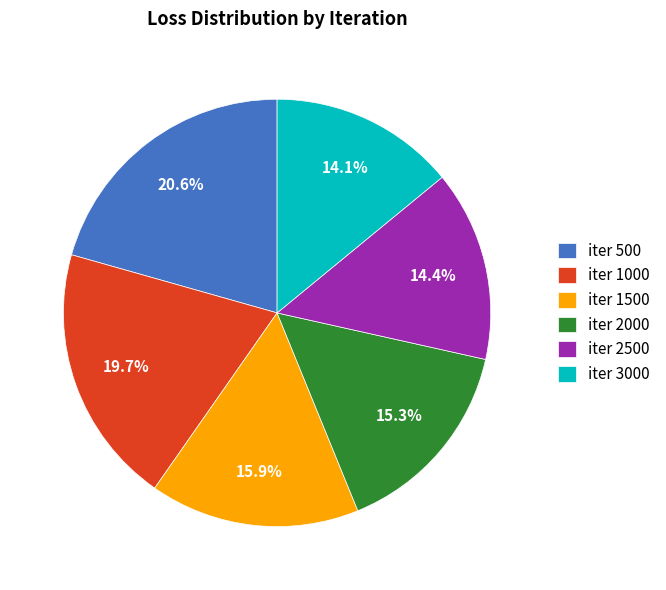

Which category has the biggest portion of the pie?

iter_500